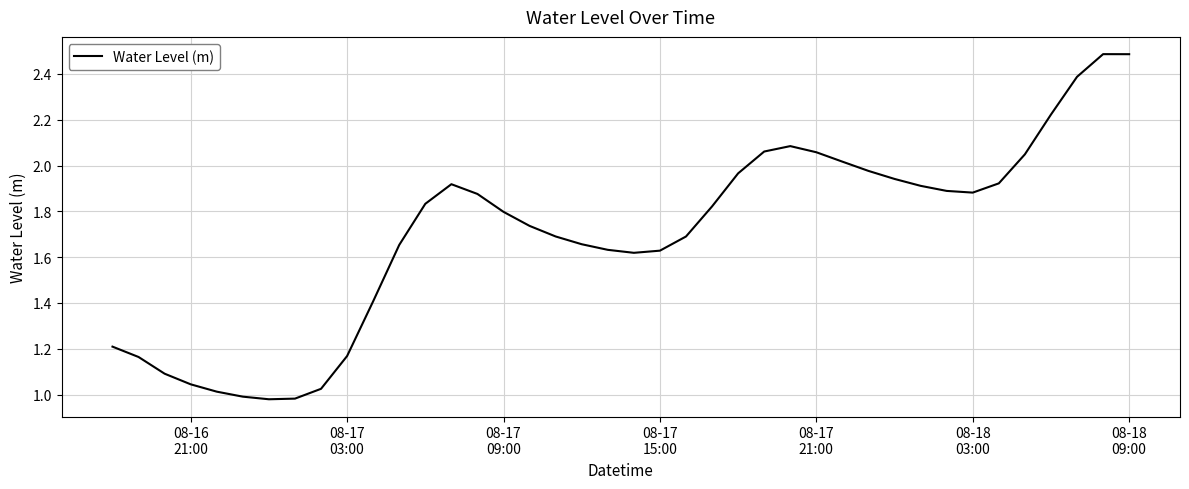

What is the greatest value displayed?

2.5